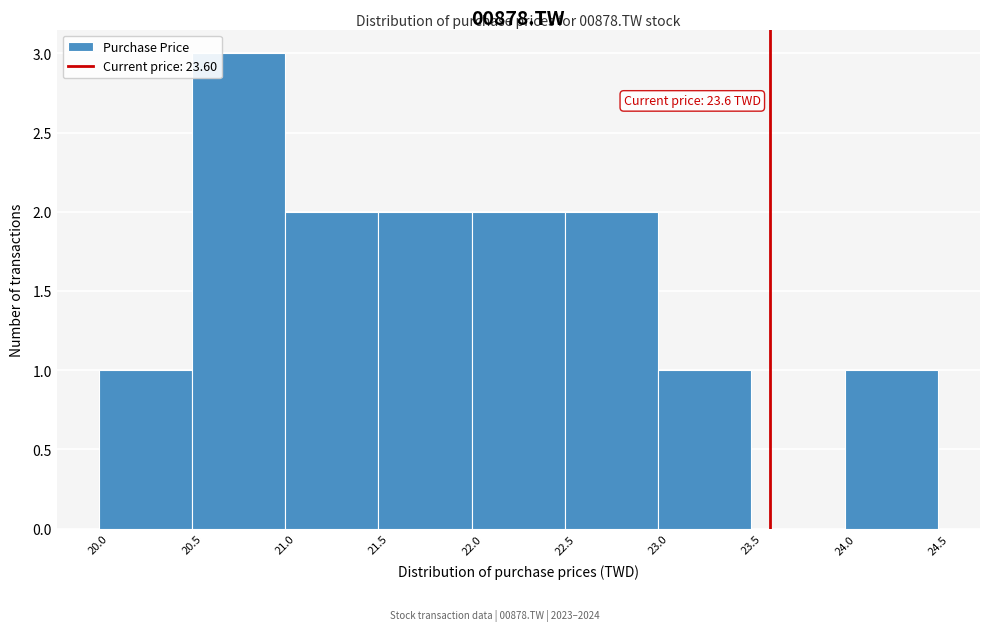

Over which range of the x-axis is the bar tallest?

20.5 to 21.0